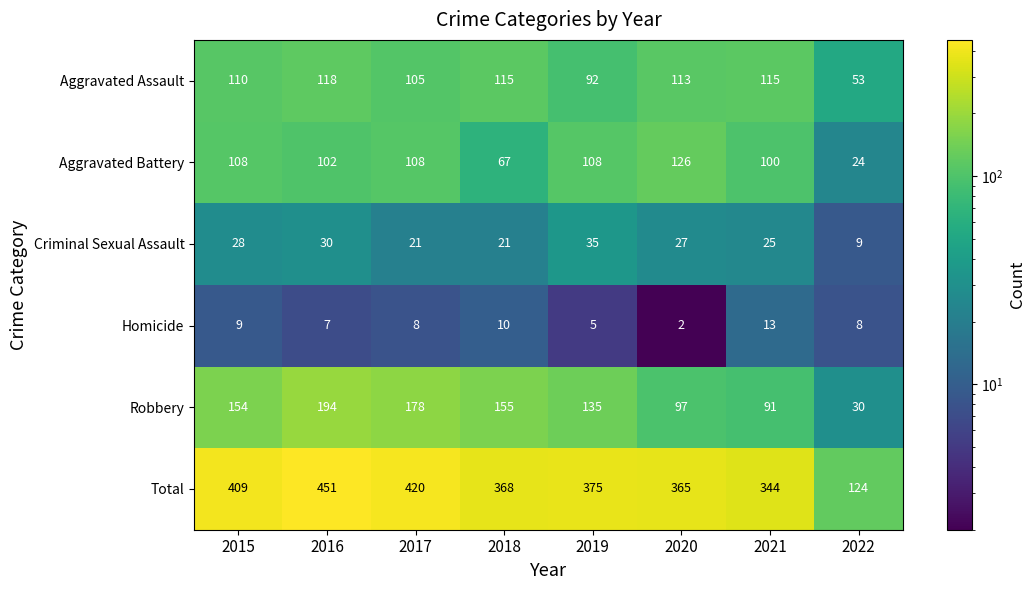

At which label does Aggravated Assault first exceed 113?

2016